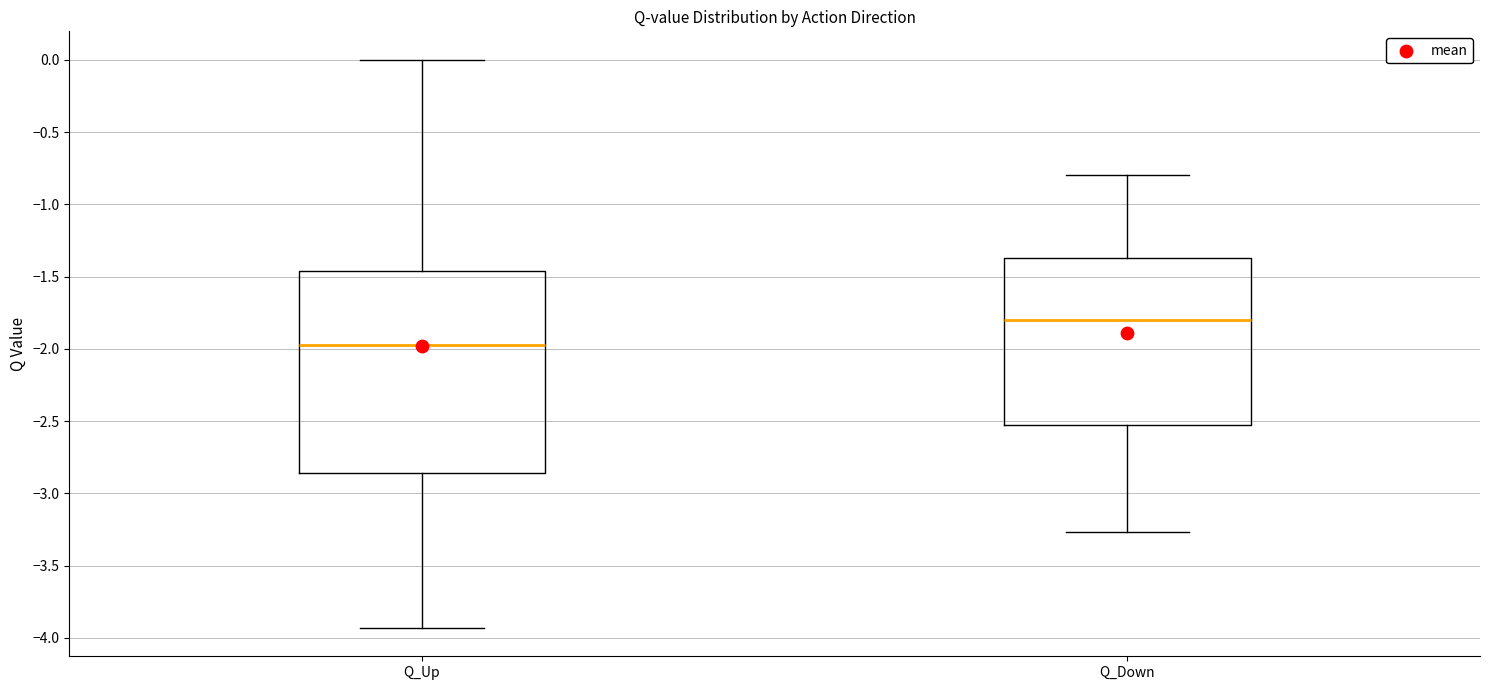

Reading left to right, transcribe this box plot: for each box, give where its median line is, the range the box spans, and where its two whiskers end, as read against the y-axis. The values are not printed on the chart, so give them approximately, as read against the axis.

Q_Up: median -1.95, box -2.85 to -1.45, whiskers -3.95 to 0.00
Q_Down: median -1.80, box -2.55 to -1.35, whiskers -3.25 to -0.80